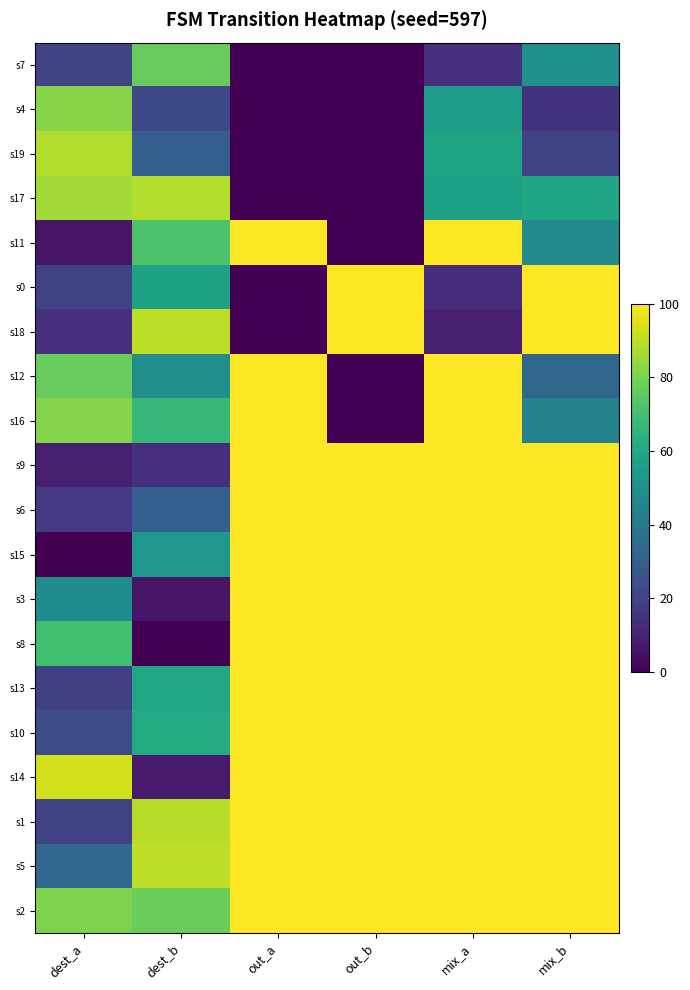

Which series has the largest range (max minus min)?

s18